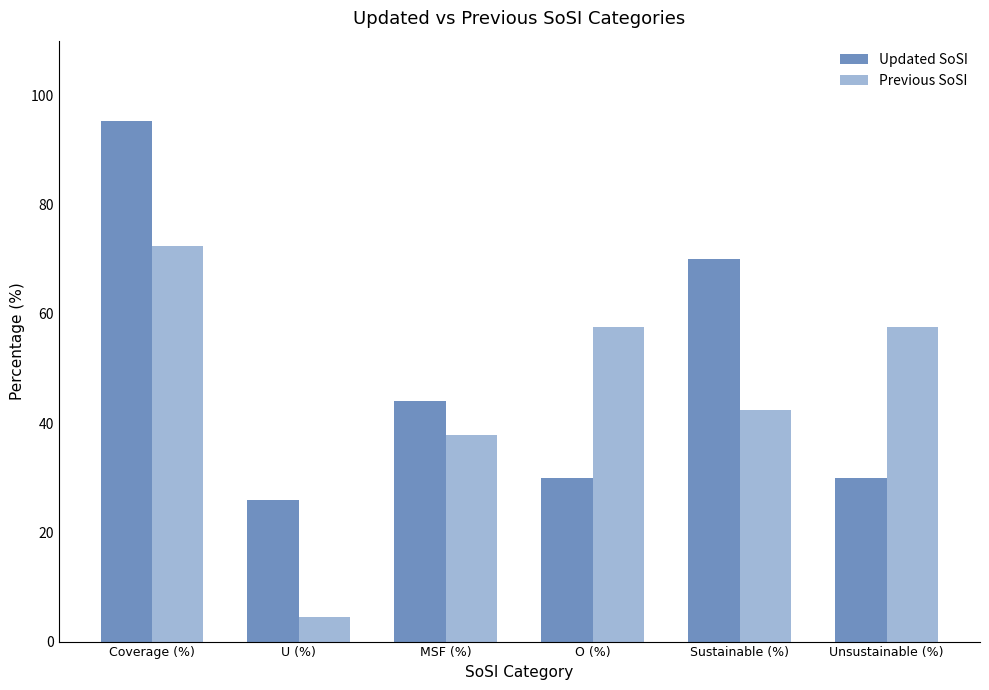

How many bars are there in total?

12